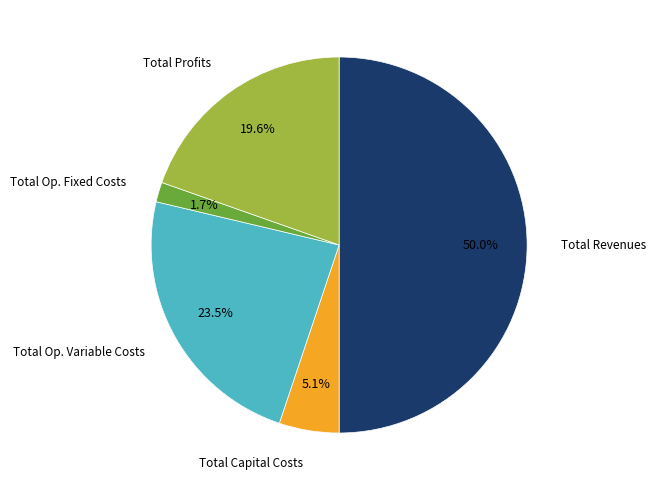

Count the number of slices in the pie.

5